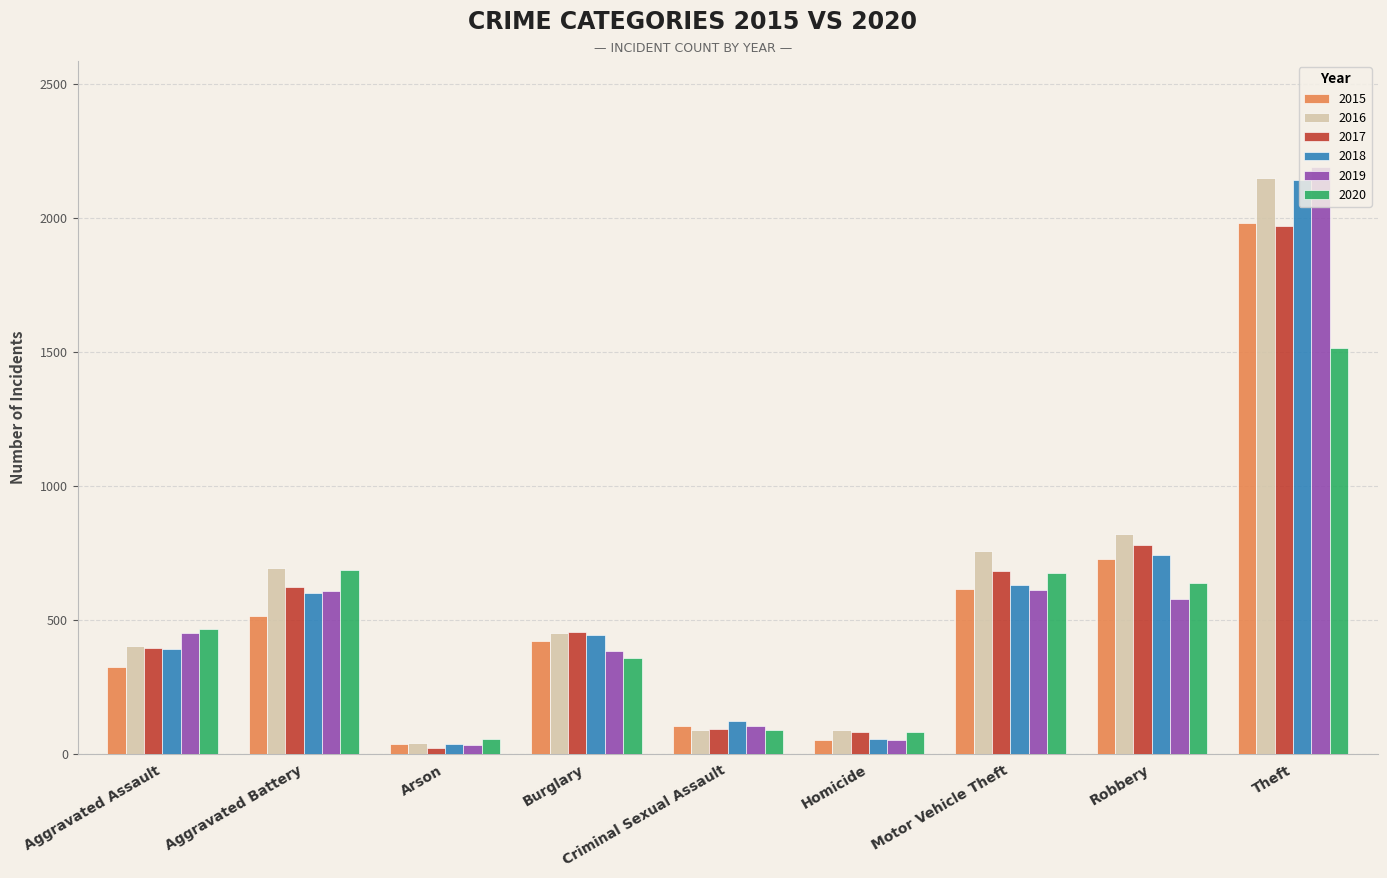

What is the spread (max minus min) of values at Motor Vehicle Theft?

145